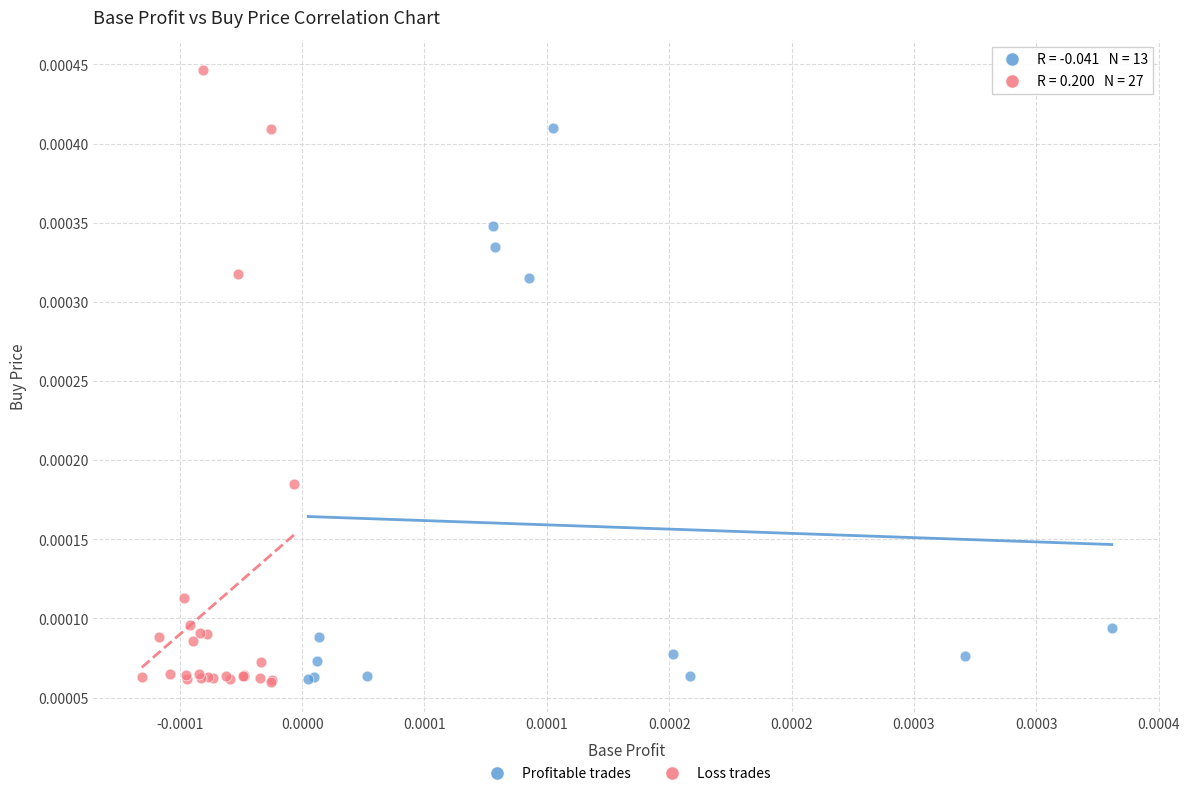

Which series has the largest Y range (max minus min)?

Loss trades